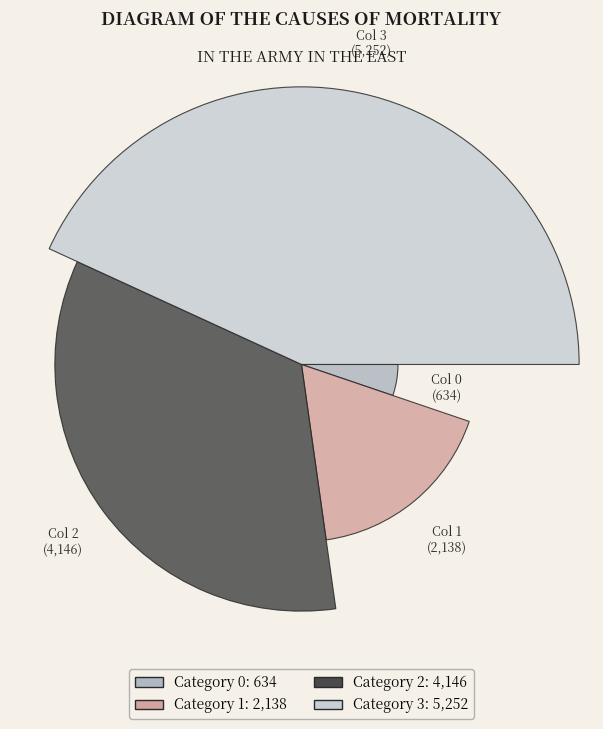

What is the largest slice in the pie chart?

3